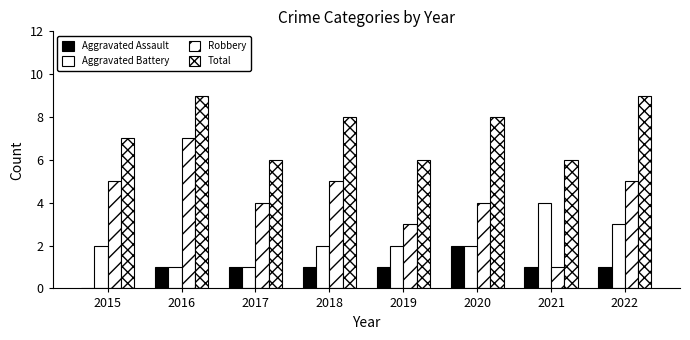

Is the value of Total at 2016 greater than the value of Aggravated Assault at 2022?

Yes